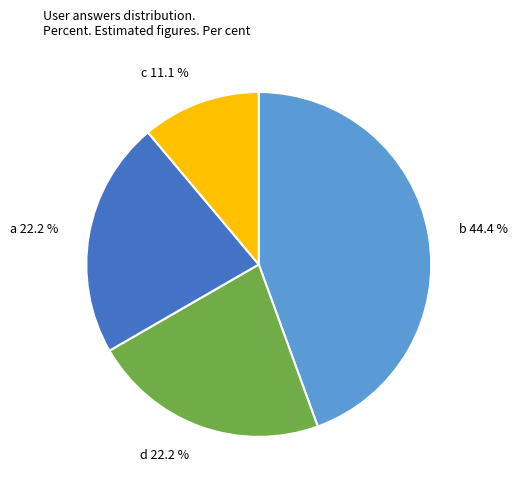

Count the number of slices in the pie.

4